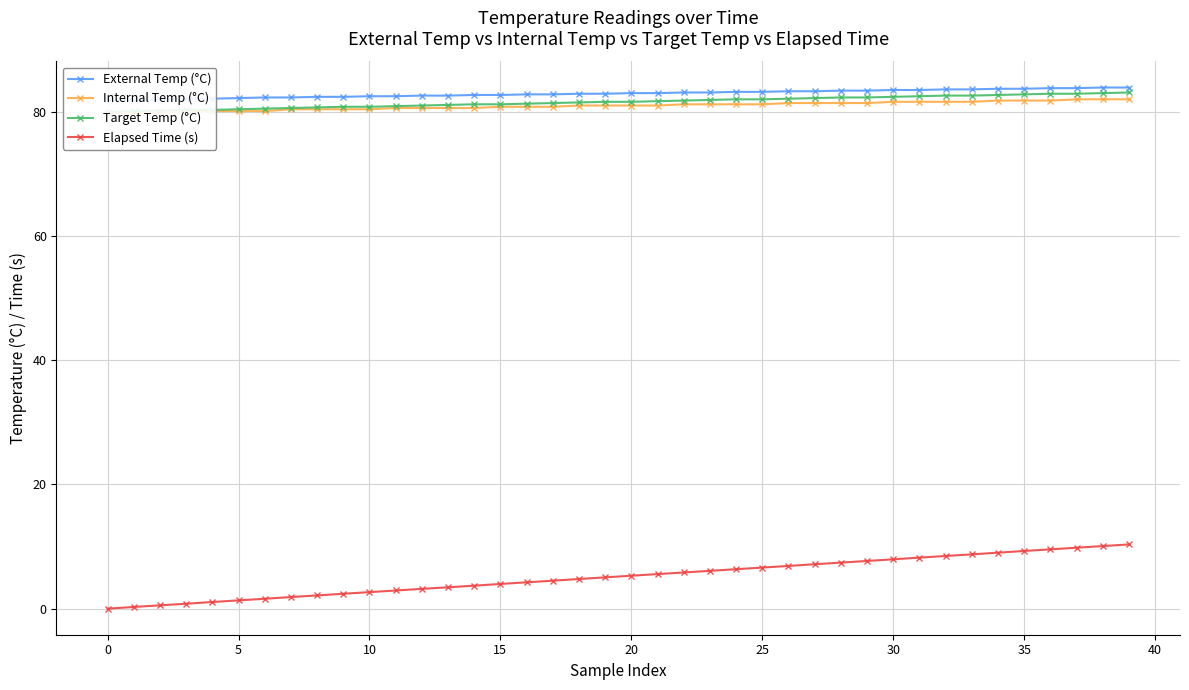

What is the maximum value for Elapsed Time (s)?

10.3